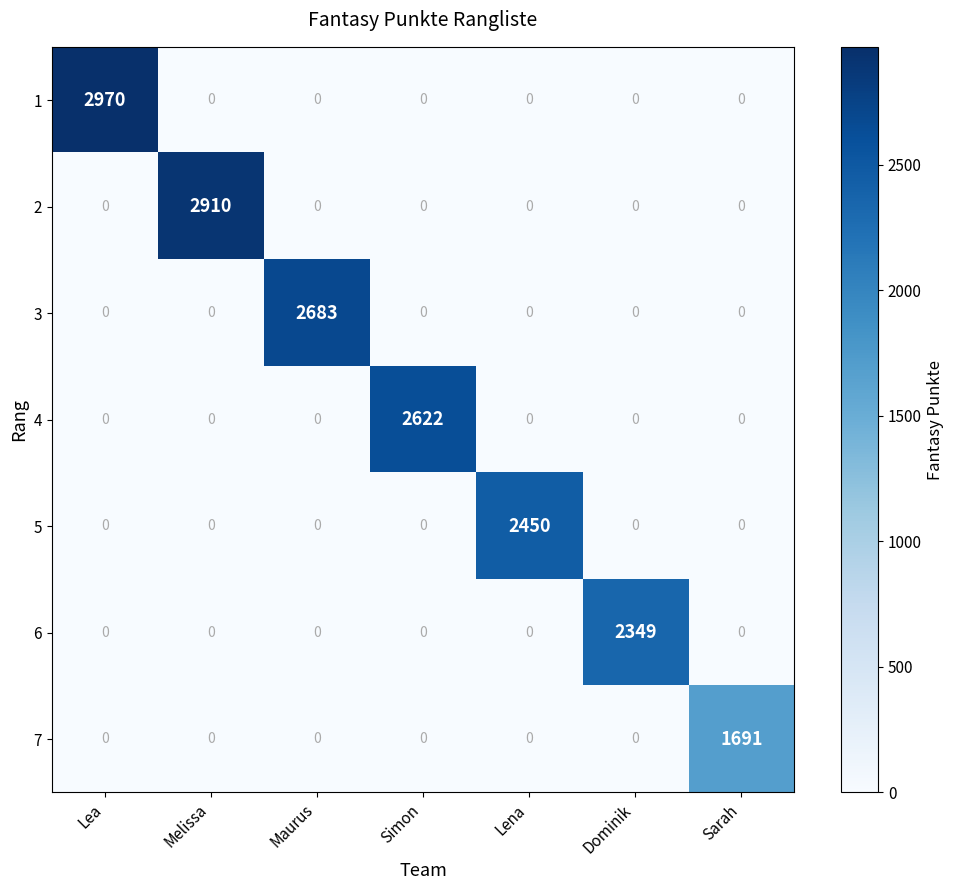

At which category is the sum across all series the highest?

Lea